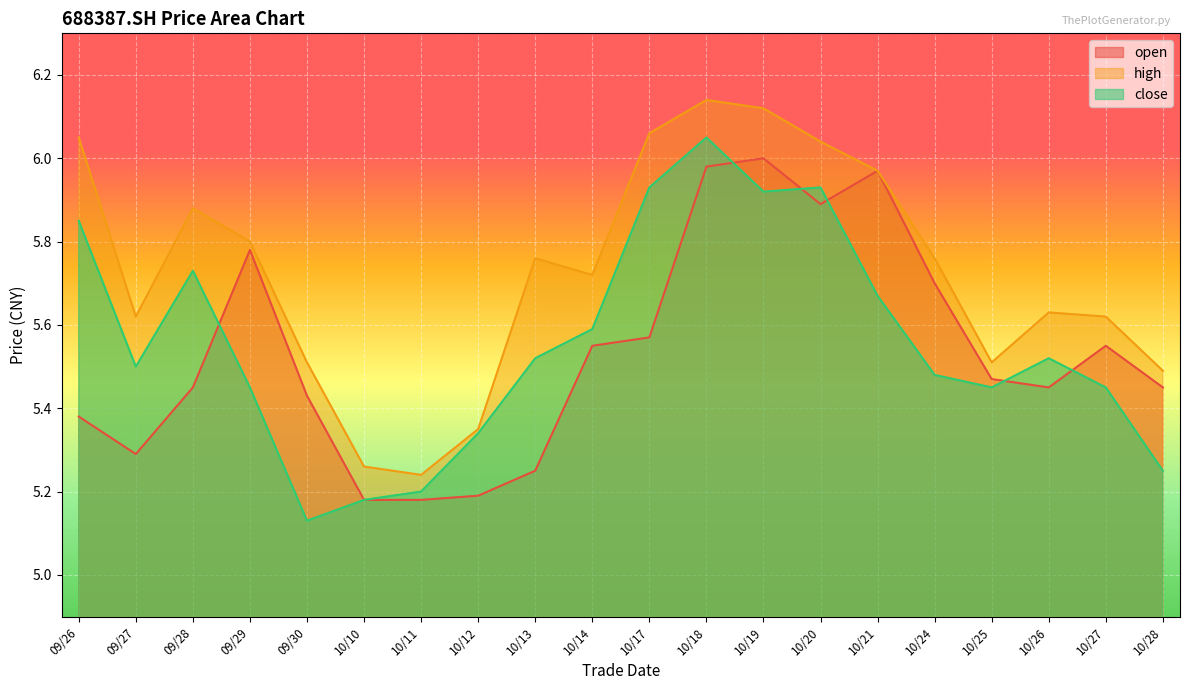

What is the value of the open point at the 15th from the left?

6.0